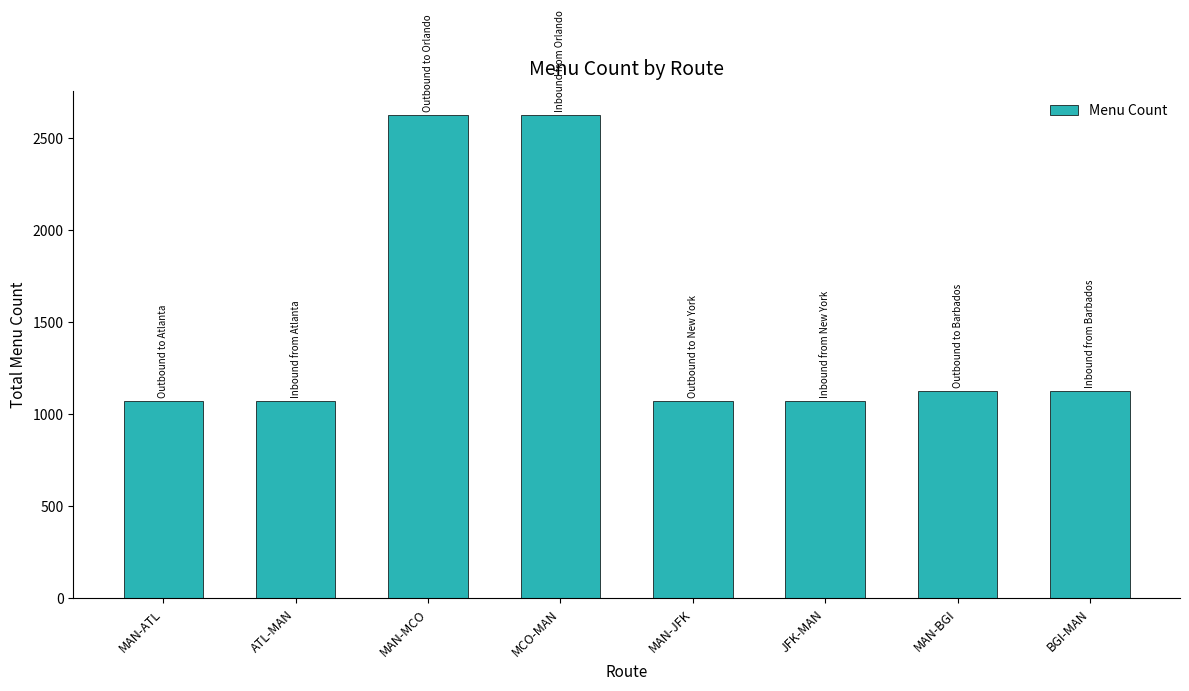

What is the label of the 1st bar from the right?

BGI-MAN